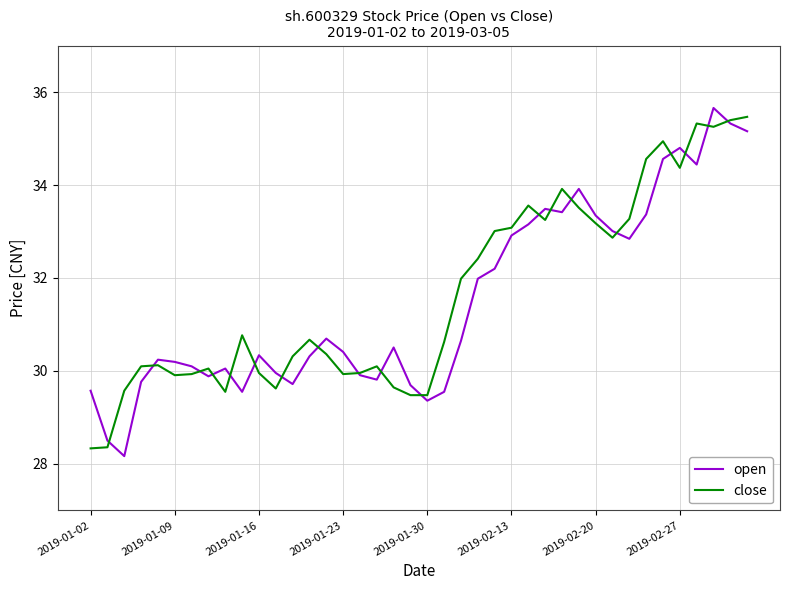

What is the minimum value for open?

28.2